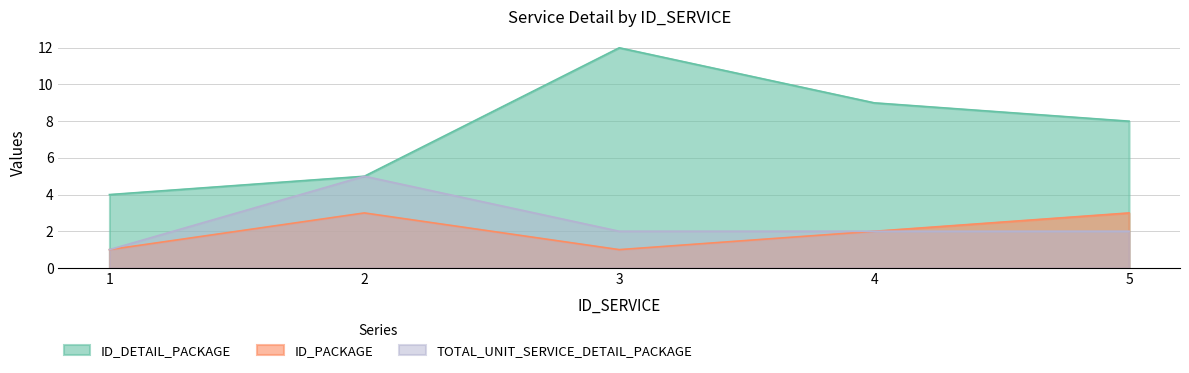

What is the difference between the maximum and minimum values in the ID_PACKAGE series?

2